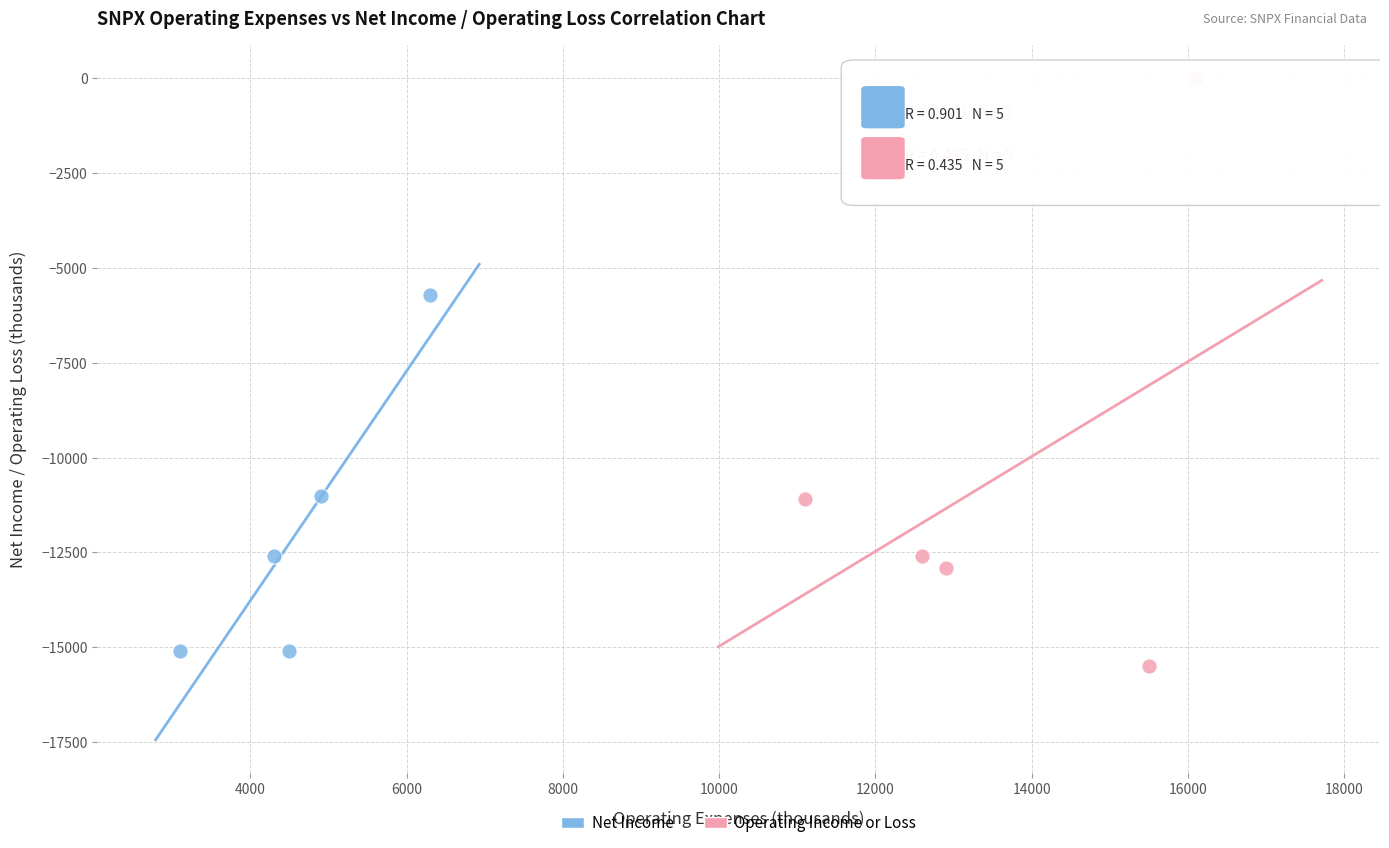

Which series contains the highest Y value?

Operating Income or Loss